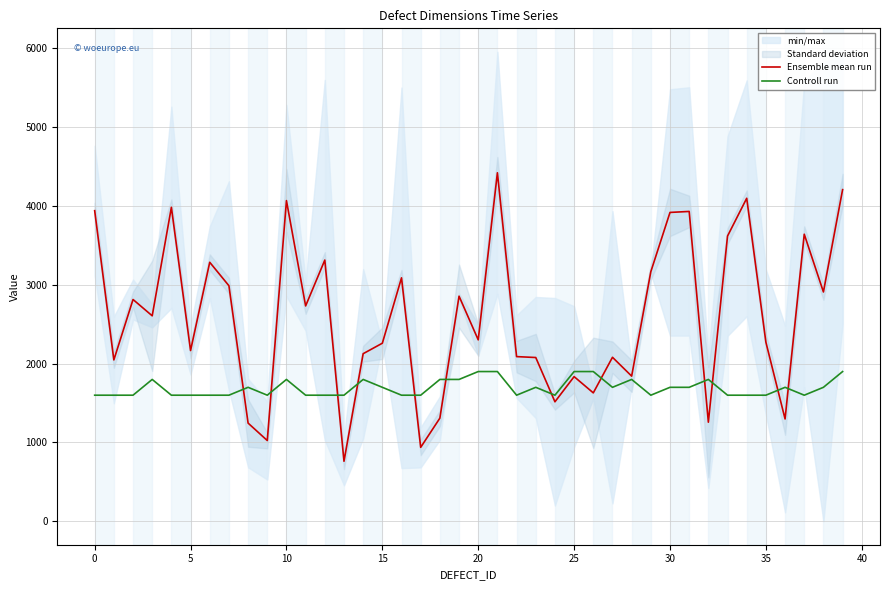

What is the lowest value of the Controll run series?

1600.0